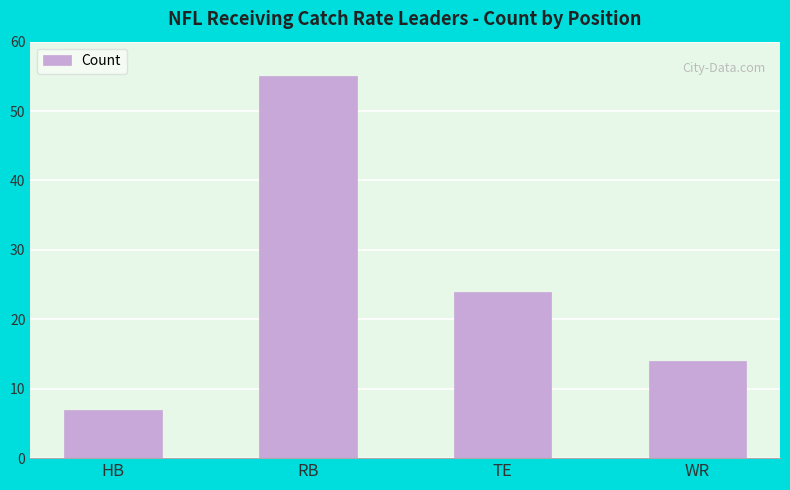

At which label is the value closest to 31?

TE